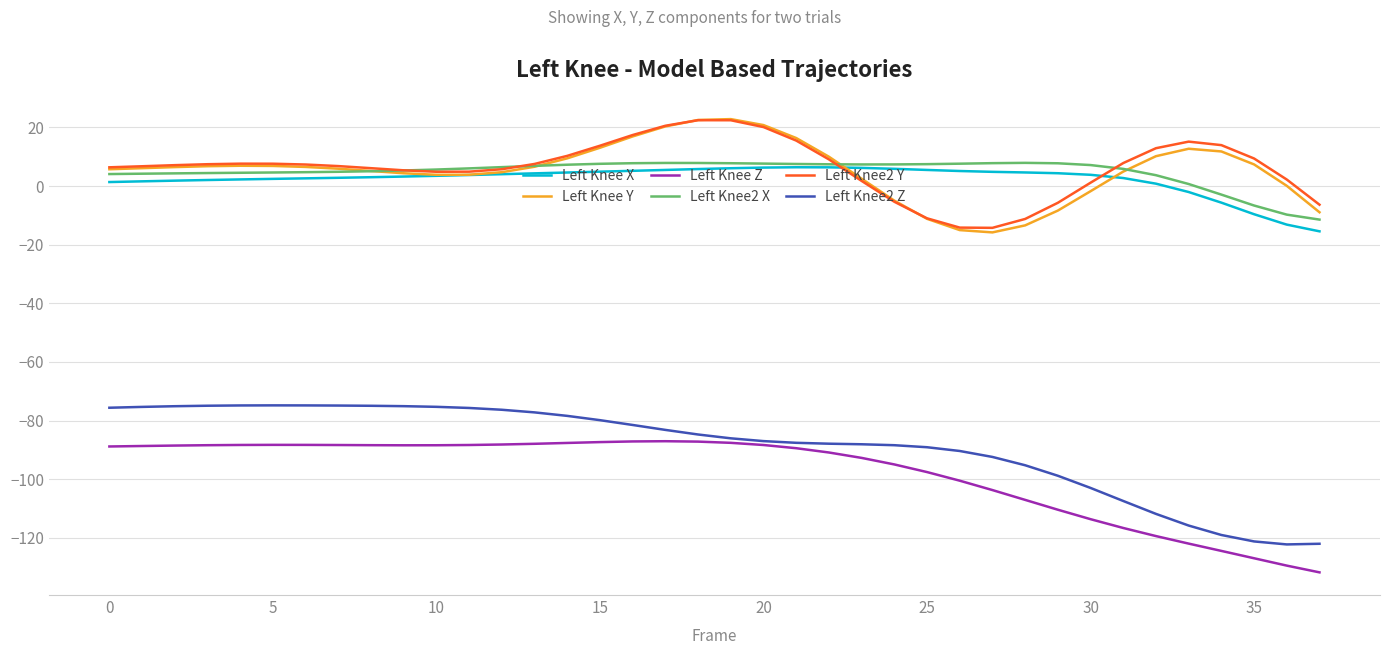

What are all the series names shown in the legend?

Left Knee X, Left Knee Y, Left Knee Z, Left Knee2 X, Left Knee2 Y, Left Knee2 Z